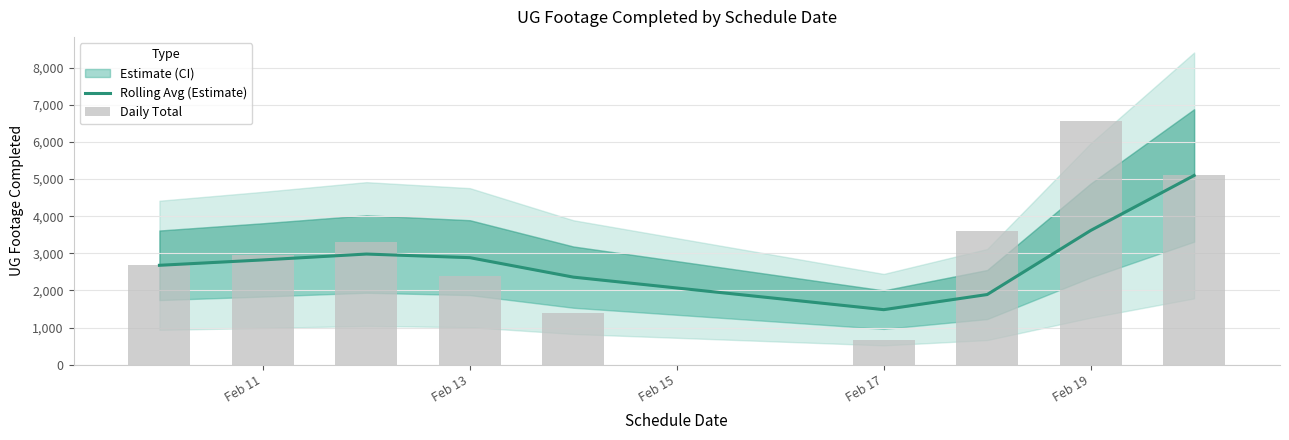

Which series has the largest range (max minus min)?

Daily Total